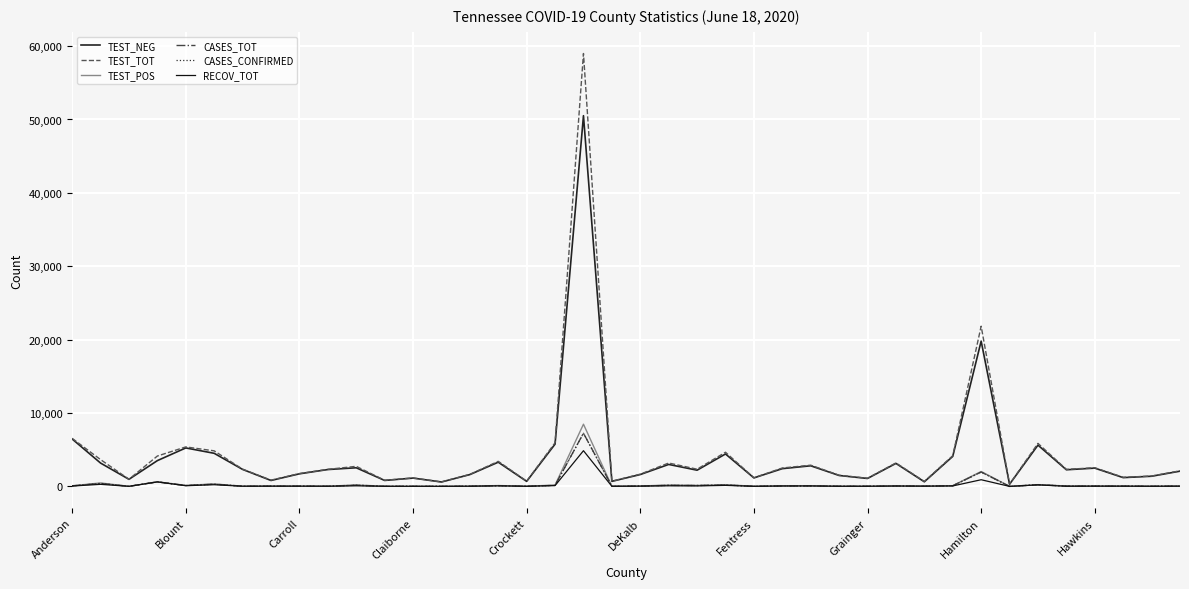

Does the chart have visible grid lines?

Yes